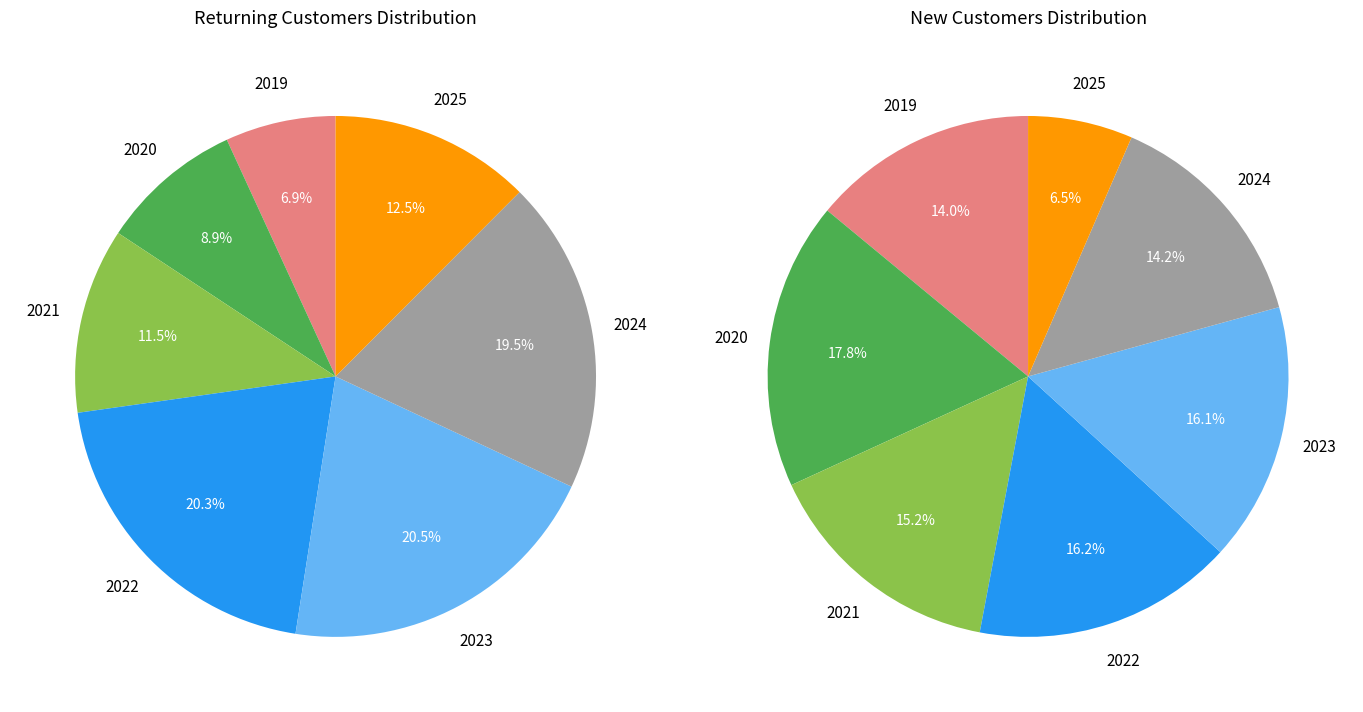

To the nearest percent, what is the average slice percentage?

14%